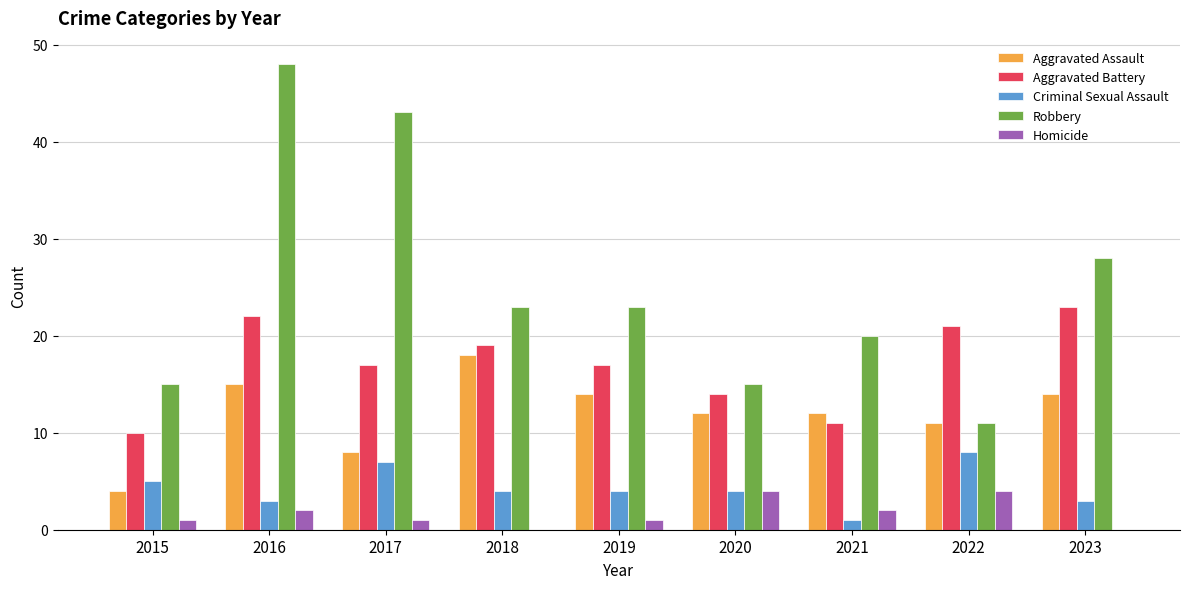

Are the bars horizontal?

No